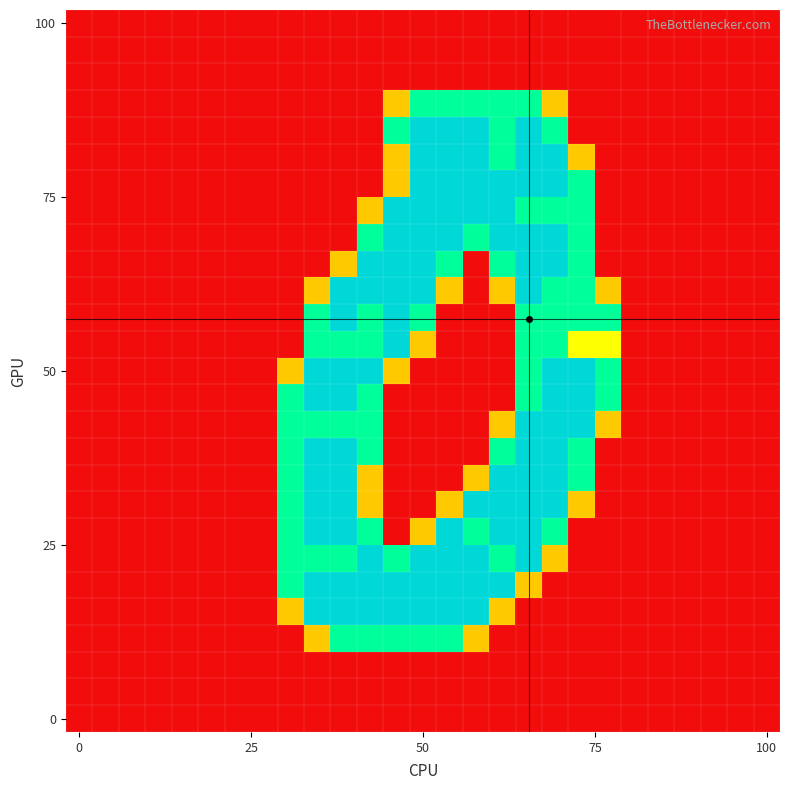

At how many categories does at least one series exceed 0?

13